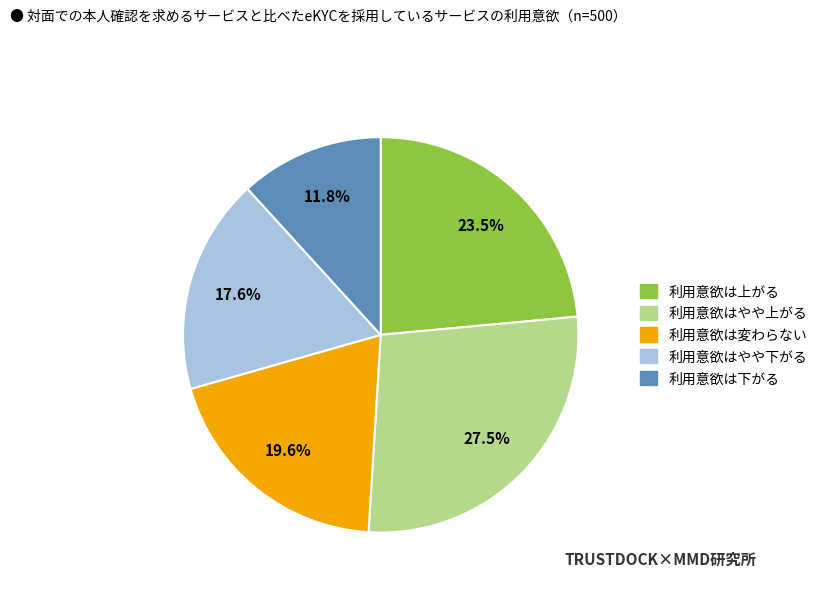

Is there a majority slice in this chart?

No